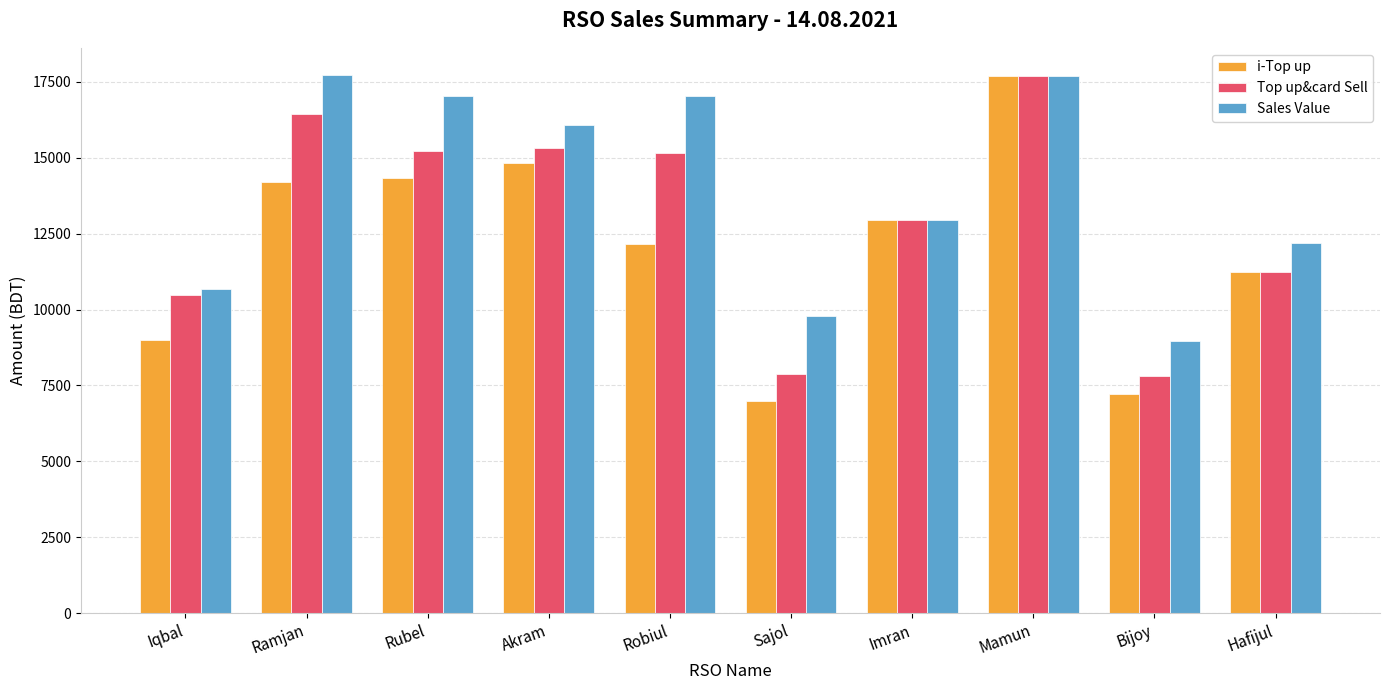

How many groups of bars are there?

10